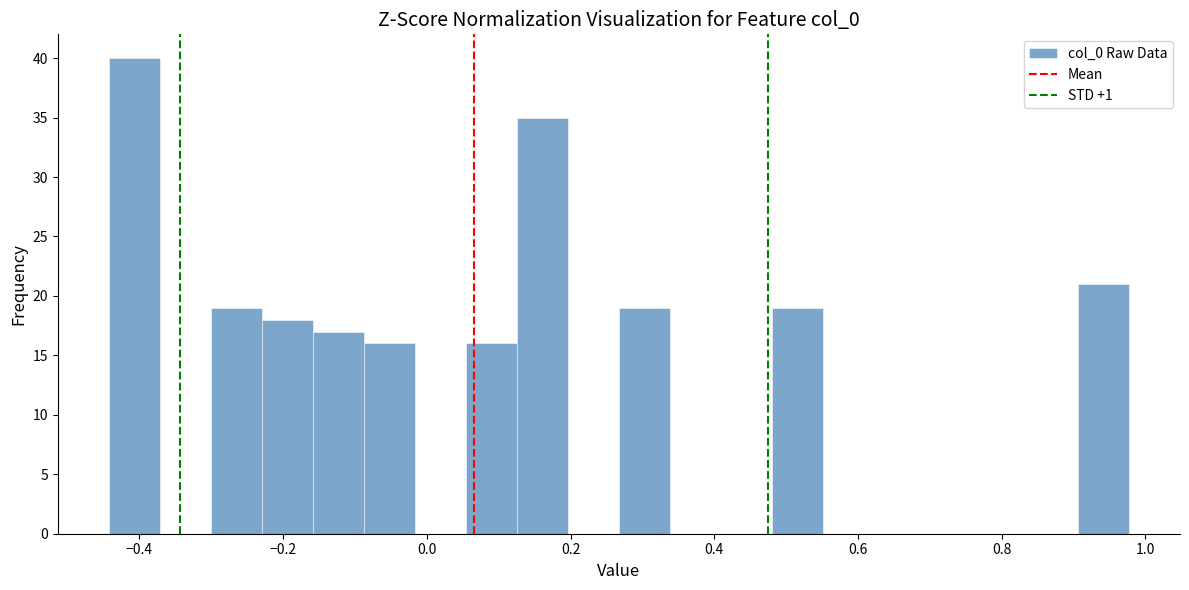

Around what value on the x-axis is the tallest bar? Give the approximate position of its centre, as read against the axis.

-0.40